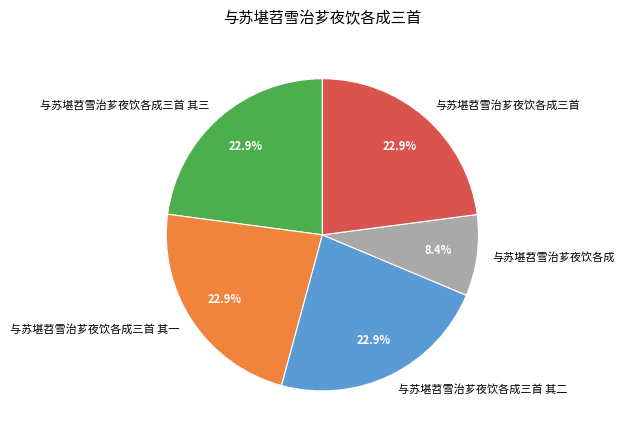

To the nearest percent, what is the average slice percentage?

20%